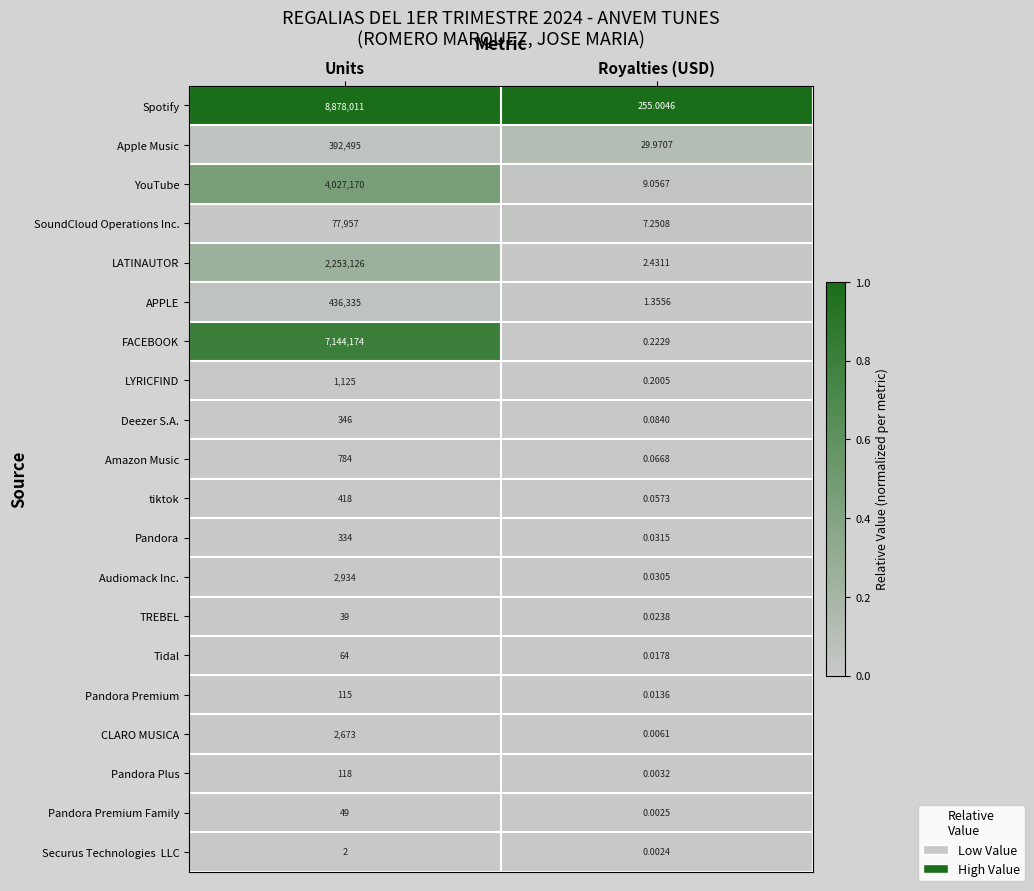

Where is Pandora Plus nearest to the value 59?

Royalties (USD)